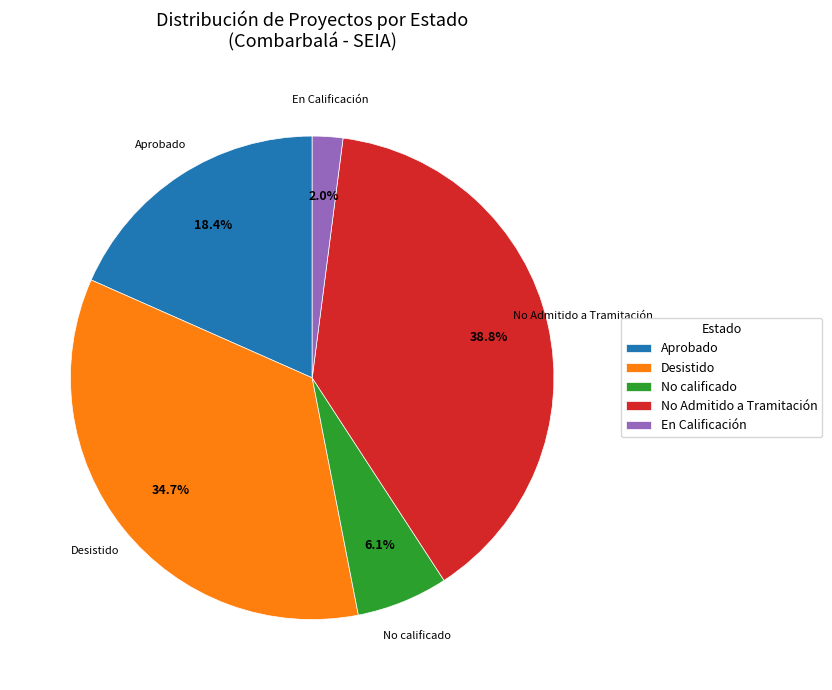

Does any single category account for the majority?

No